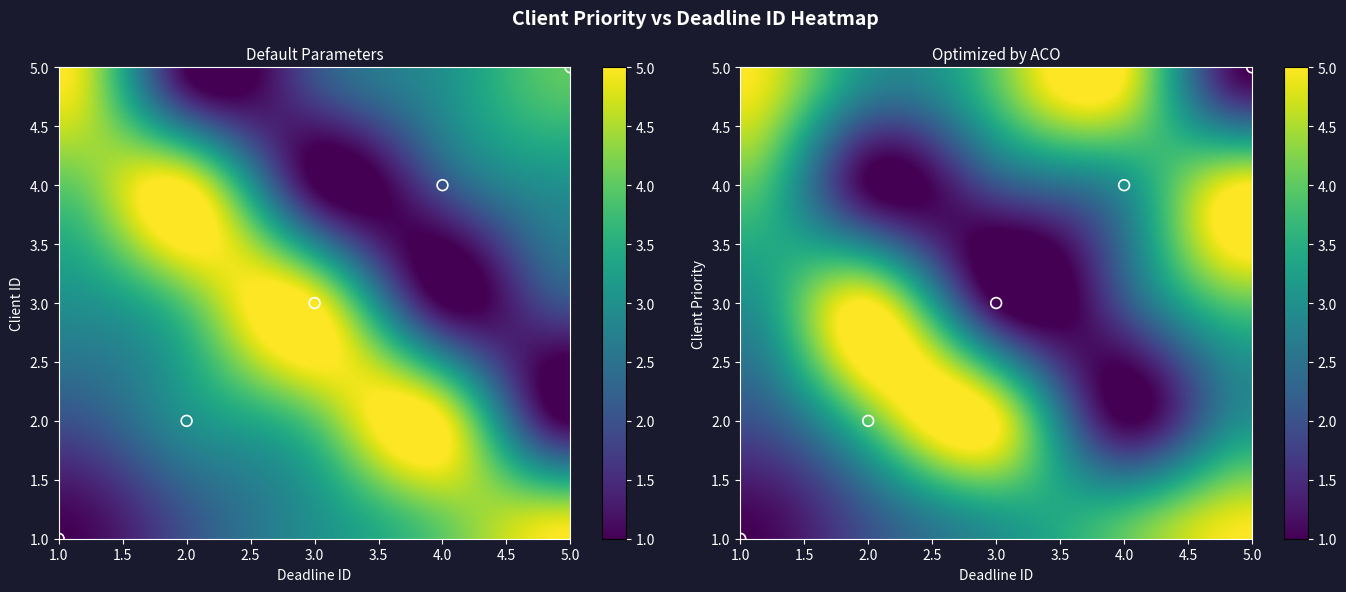

What is the difference between the maximum and minimum values in the 1 series?

4